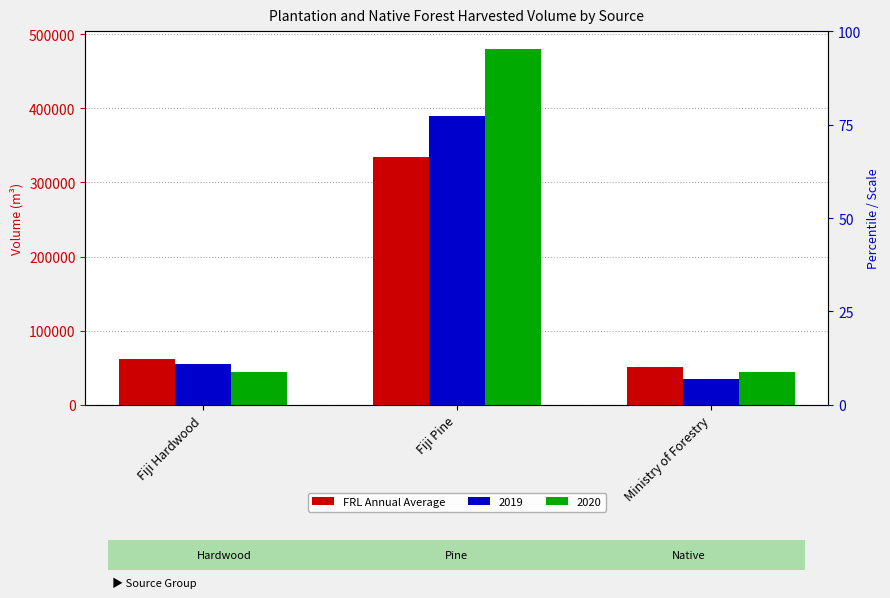

What is the ratio of the value at Fiji Hardwood to the value at Ministry of Forestry?

1.2